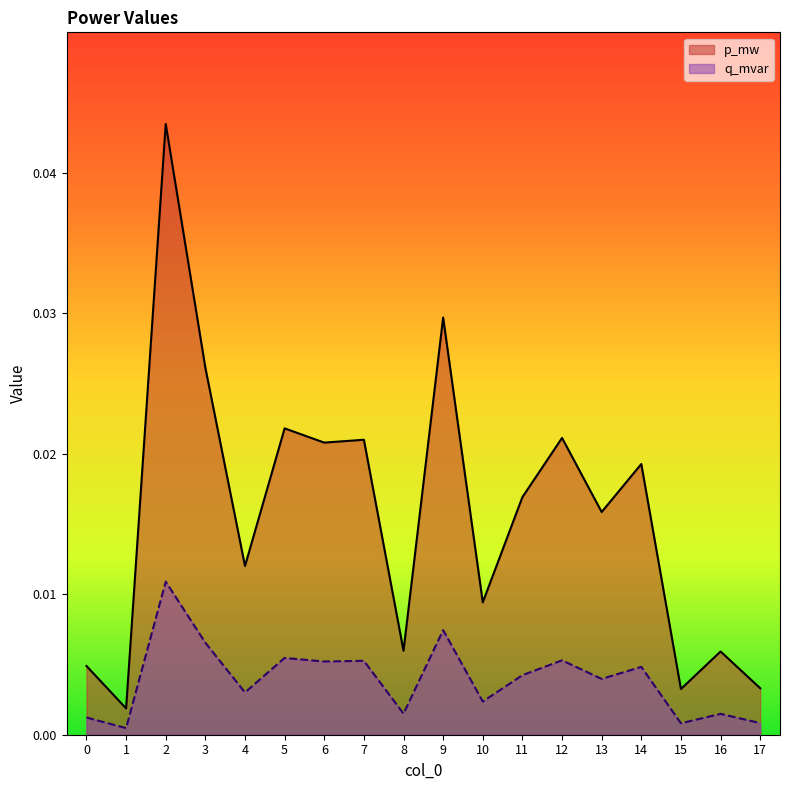

Which category has the lowest value in the q_mvar series?

1